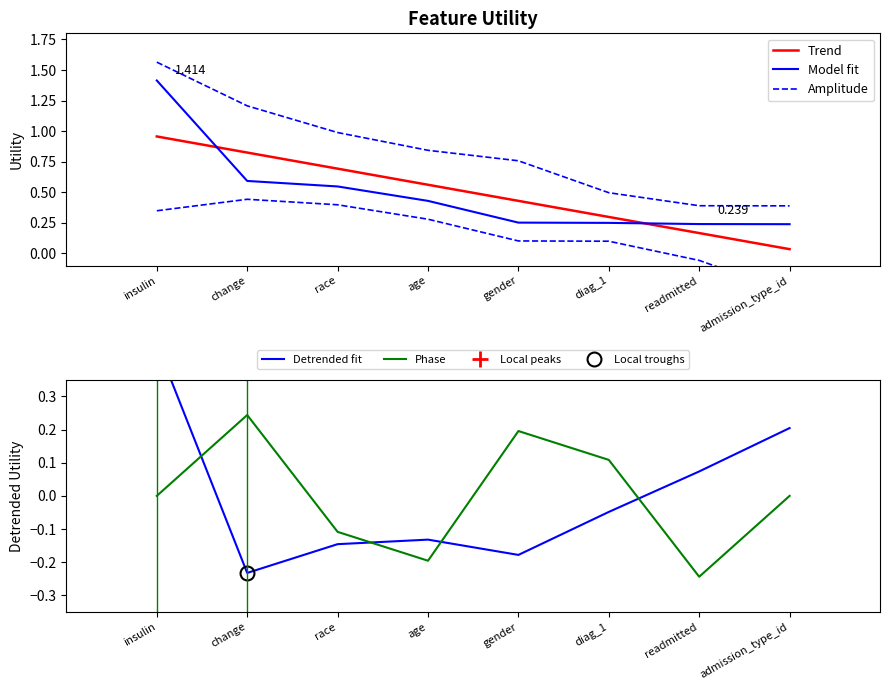

Which series has the widest spread of values?

Model fit